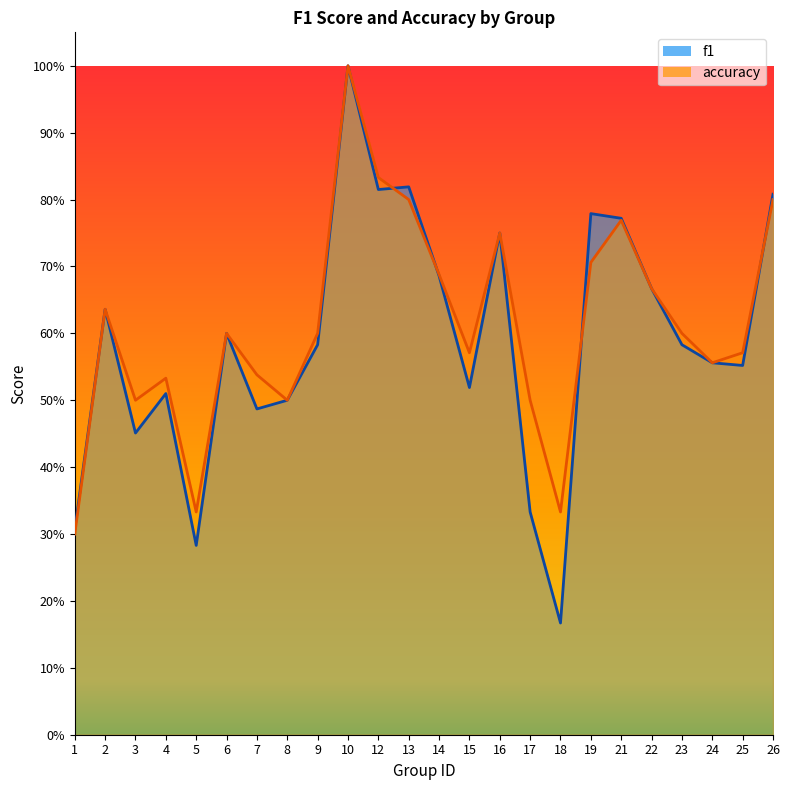

What is the sum of all accuracy values?

14.7